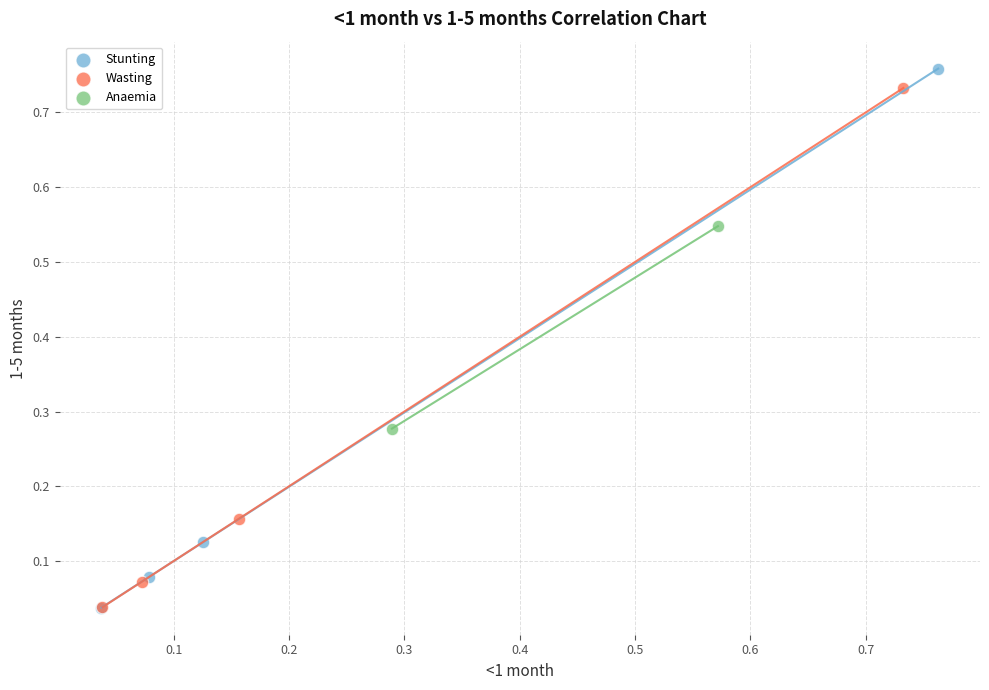

What are all the series names shown in the legend?

Stunting, Wasting, Anaemia